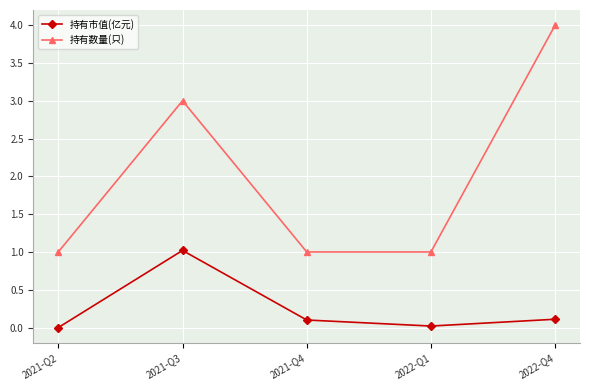

Which series has the largest total across all categories?

持有数量(只)